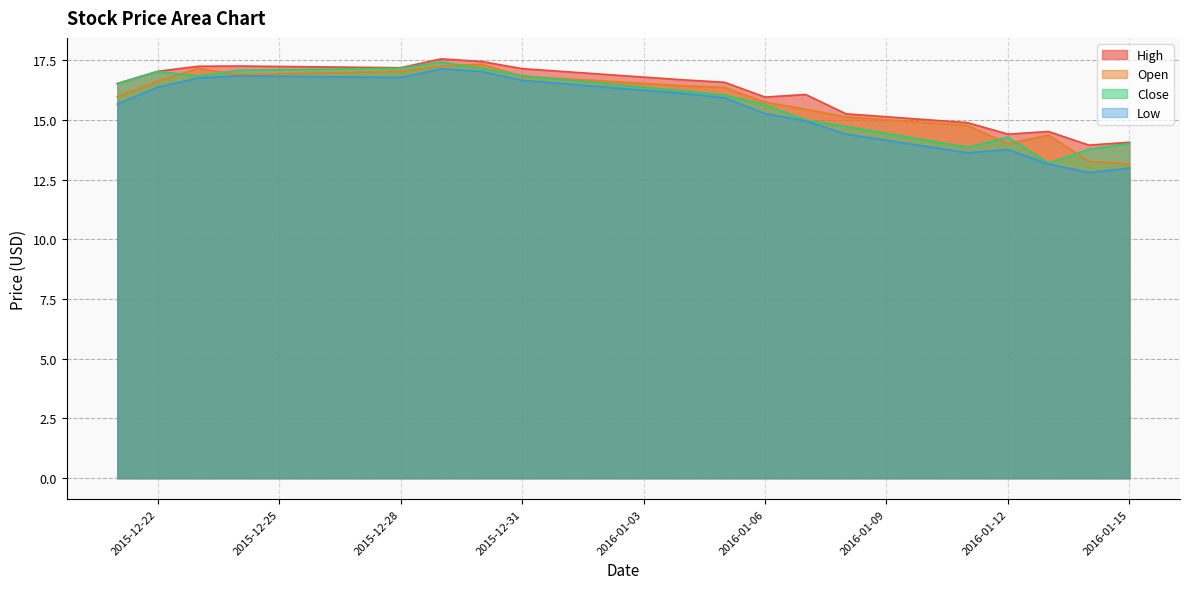

The High series shows 16.7 at 2016-01-04. True or false?

True